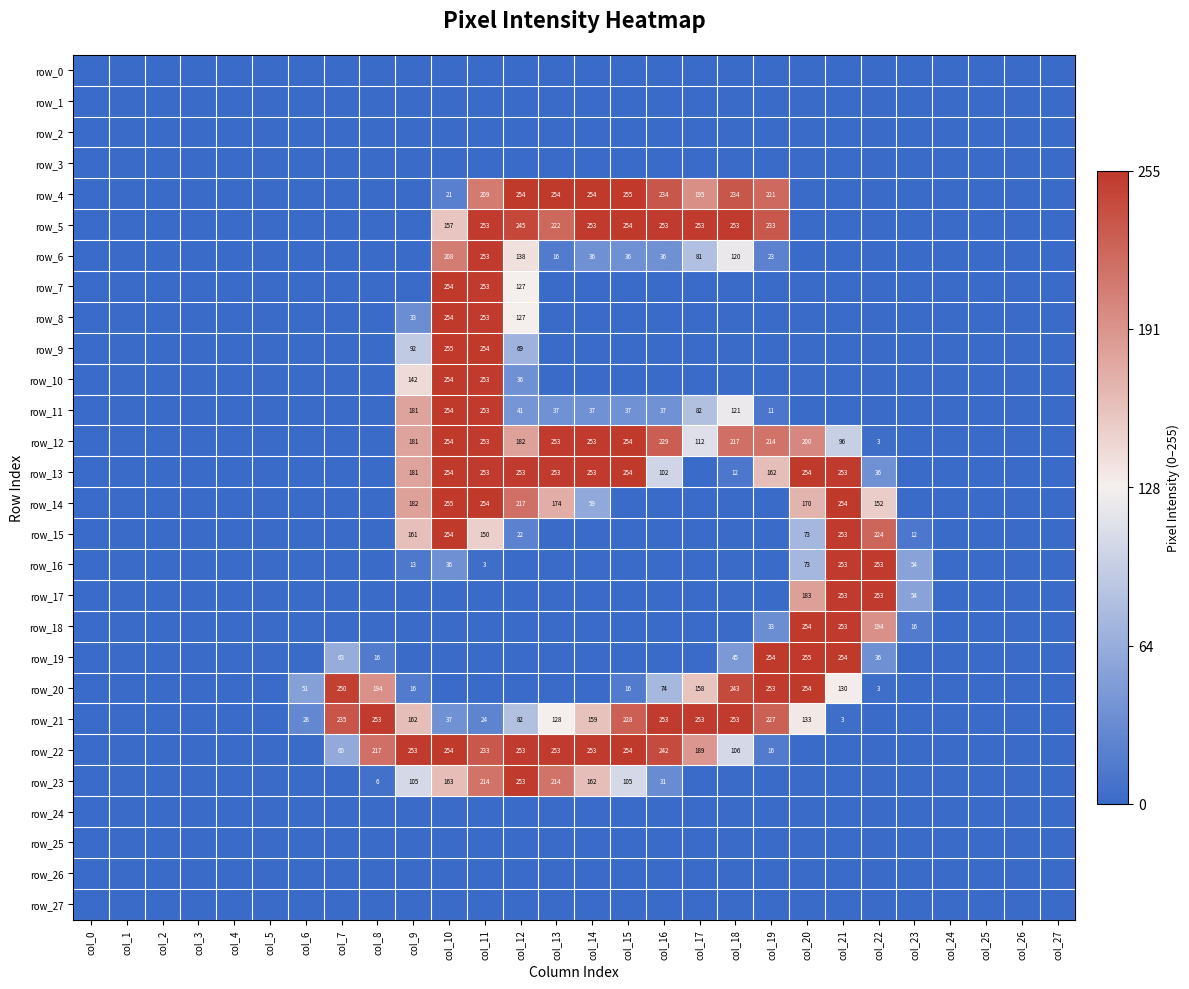

The row_24 series shows -0.3 at col_22. True or false?

False